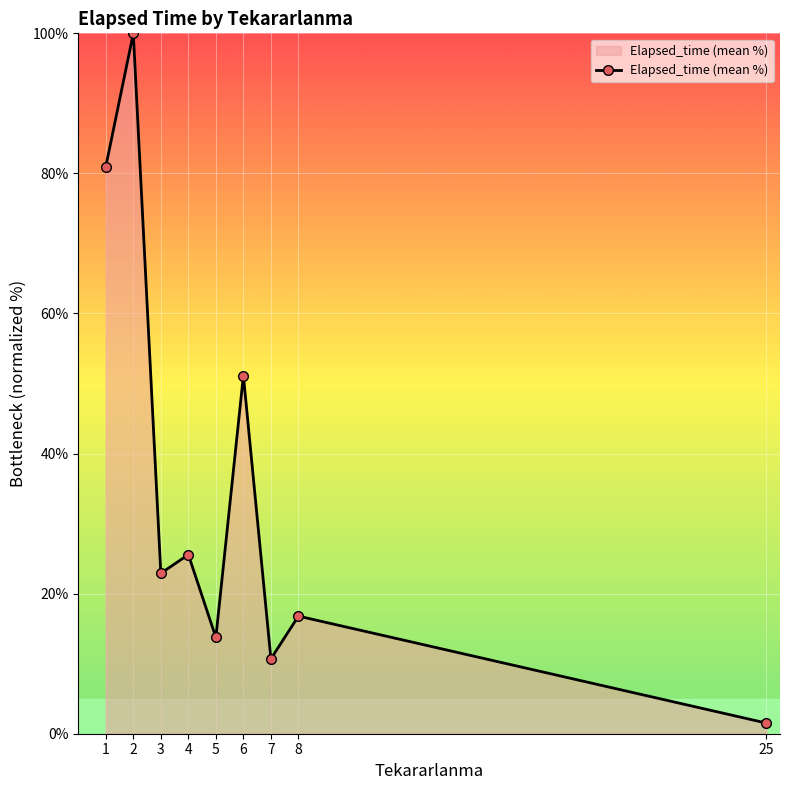

Does the chart display data point markers on the line(s)?

Yes